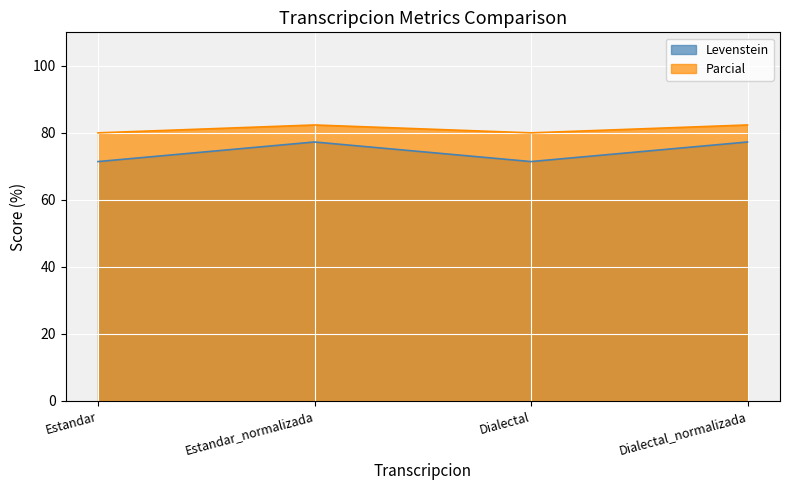

What is the label of the 1st point from the right?

Dialectal_normalizada